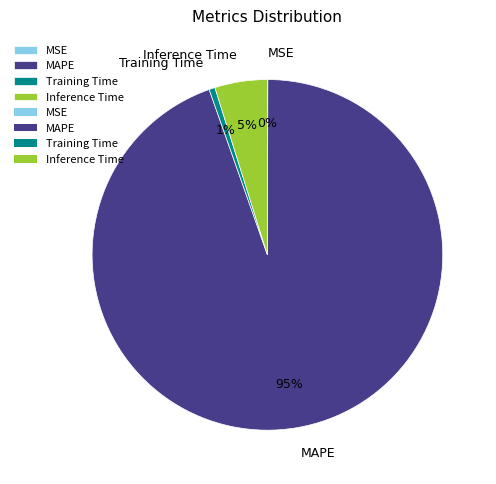

Combined, do Inference Time and Training Time account for over 50%?

No